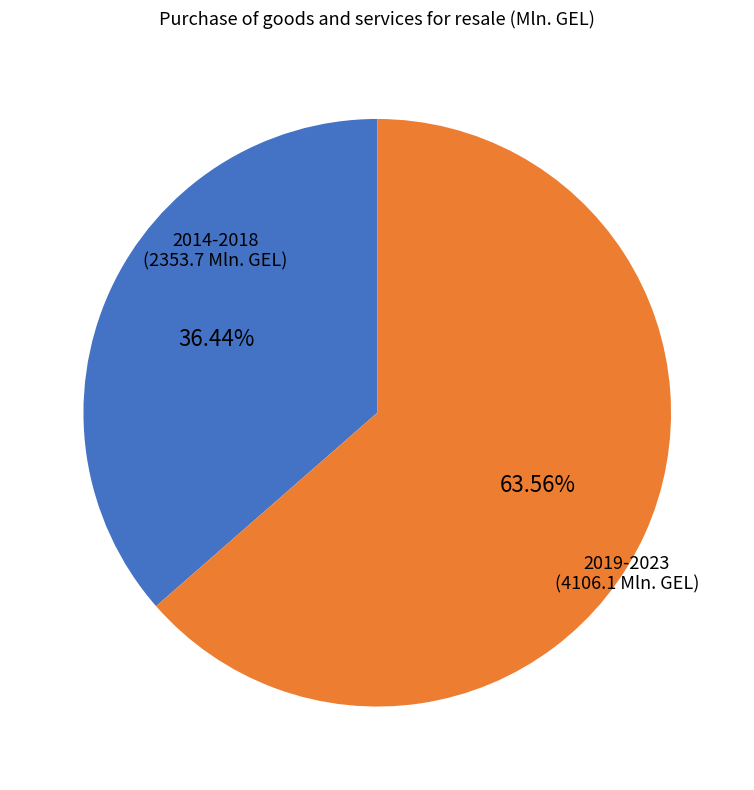

What is the smallest slice in the pie chart?

2014-2018 (2353.7 Mln. GEL)